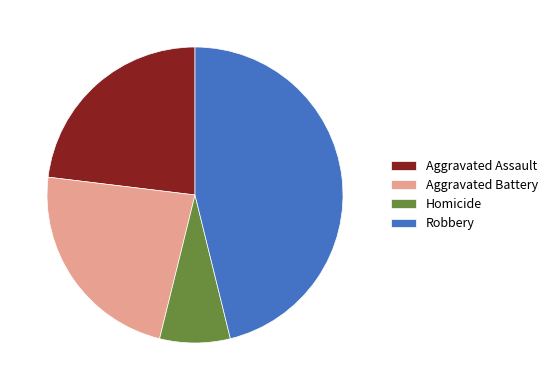

What is the largest slice in the pie chart?

Robbery